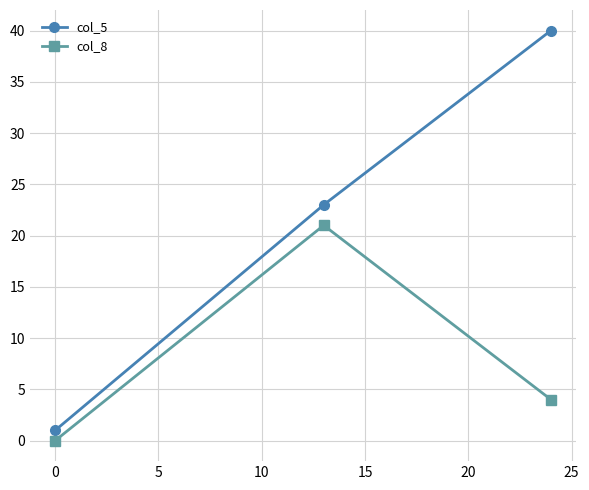

Reading right to left, list all the values displayed in this chart.

col_5: 40	23	1
col_8: 4	21	0